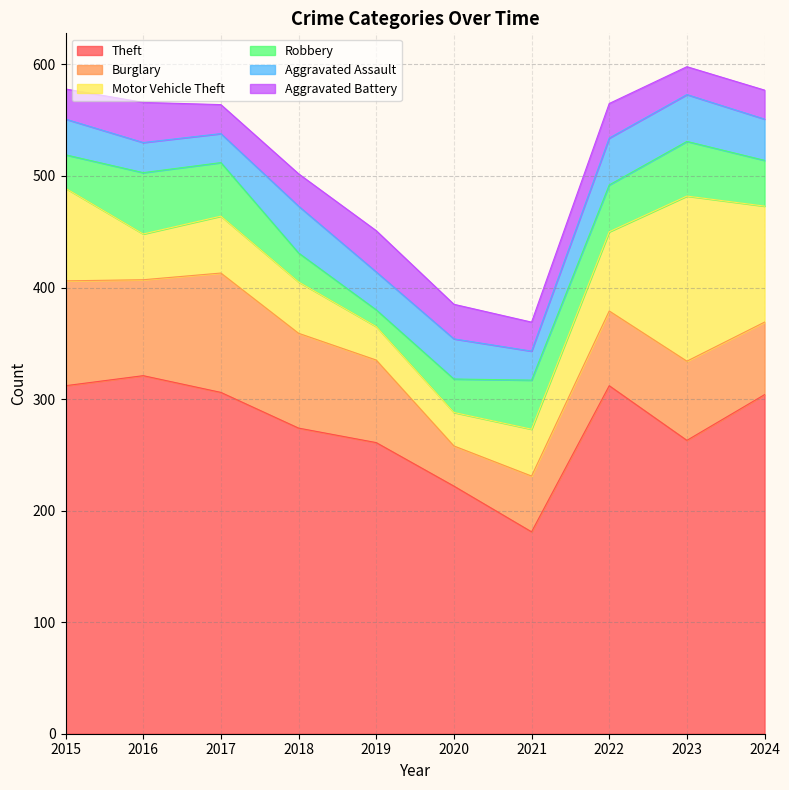

Which series changed the most between 2019 and 2022?

Theft